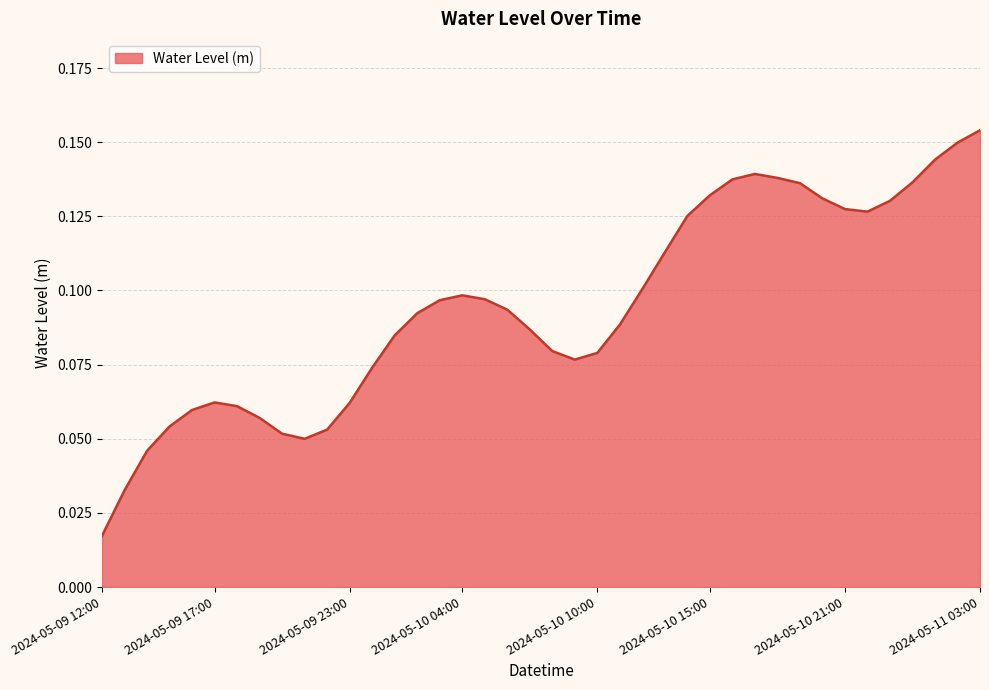

At which label is the value closest to 0?

2024-05-09 12:00